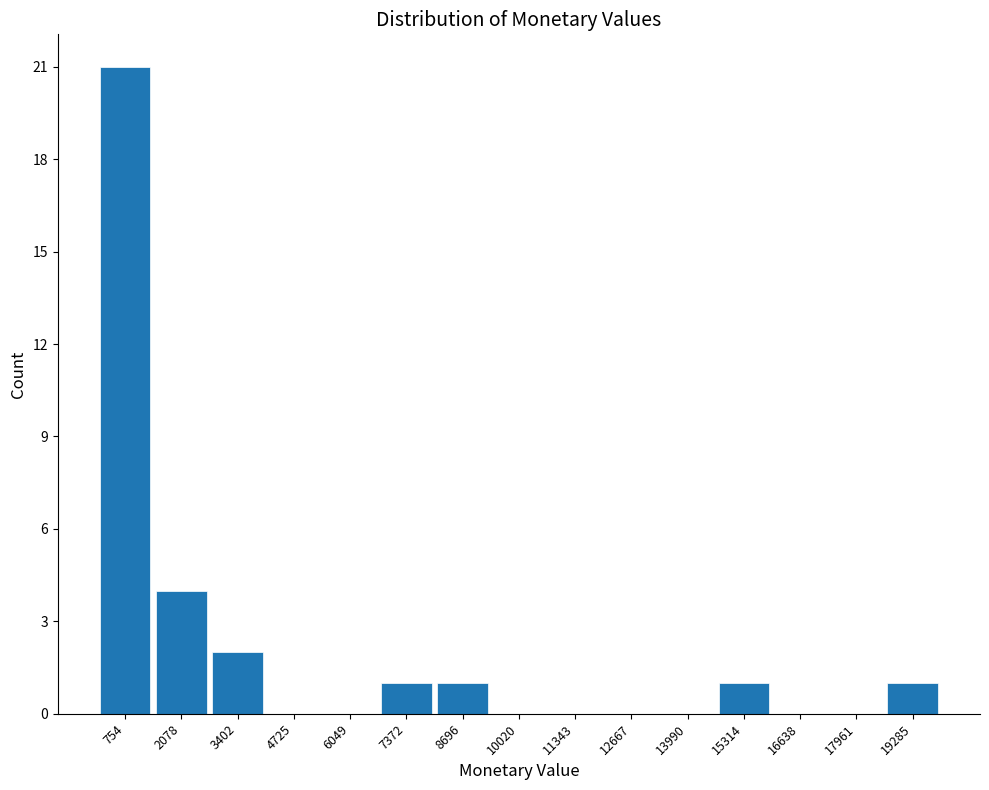

Reading left to right, list every bar in this chart as the range it spans on the x-axis followed by its height. Neither the bar edges nor the heights are printed on the chart, so give them approximately, as read against the axes.

0 to 1400: 21
1400 to 2800: 4
2800 to 4000: 2
4000 to 5400: 0
5400 to 6800: 0
6800 to 8000: 1
8000 to 9400: 1
9400 to 10600: 0
10600 to 12000: 0
12000 to 13400: 0
13400 to 14600: 0
14600 to 16000: 1
16000 to 17200: 0
17200 to 18600: 0
18600 to 20000: 1